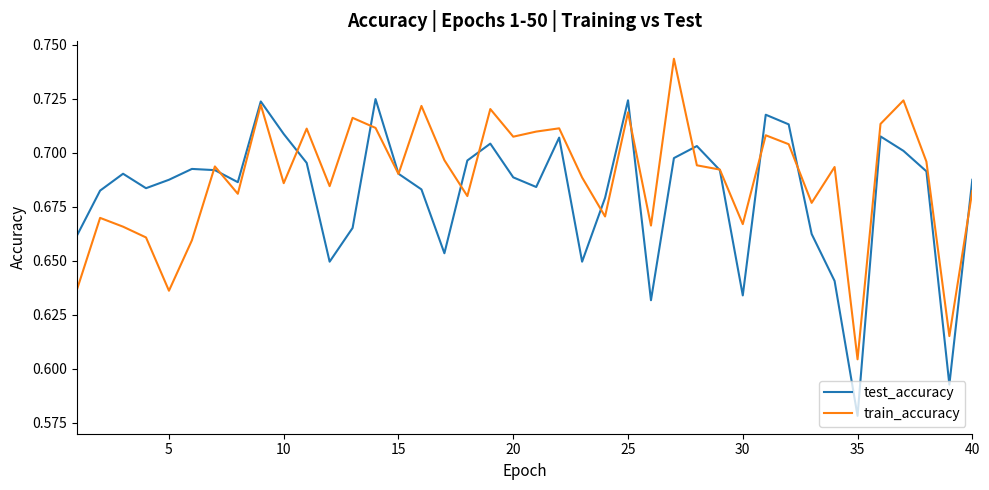

True or false: train_accuracy and test_accuracy intersect in this chart.

True